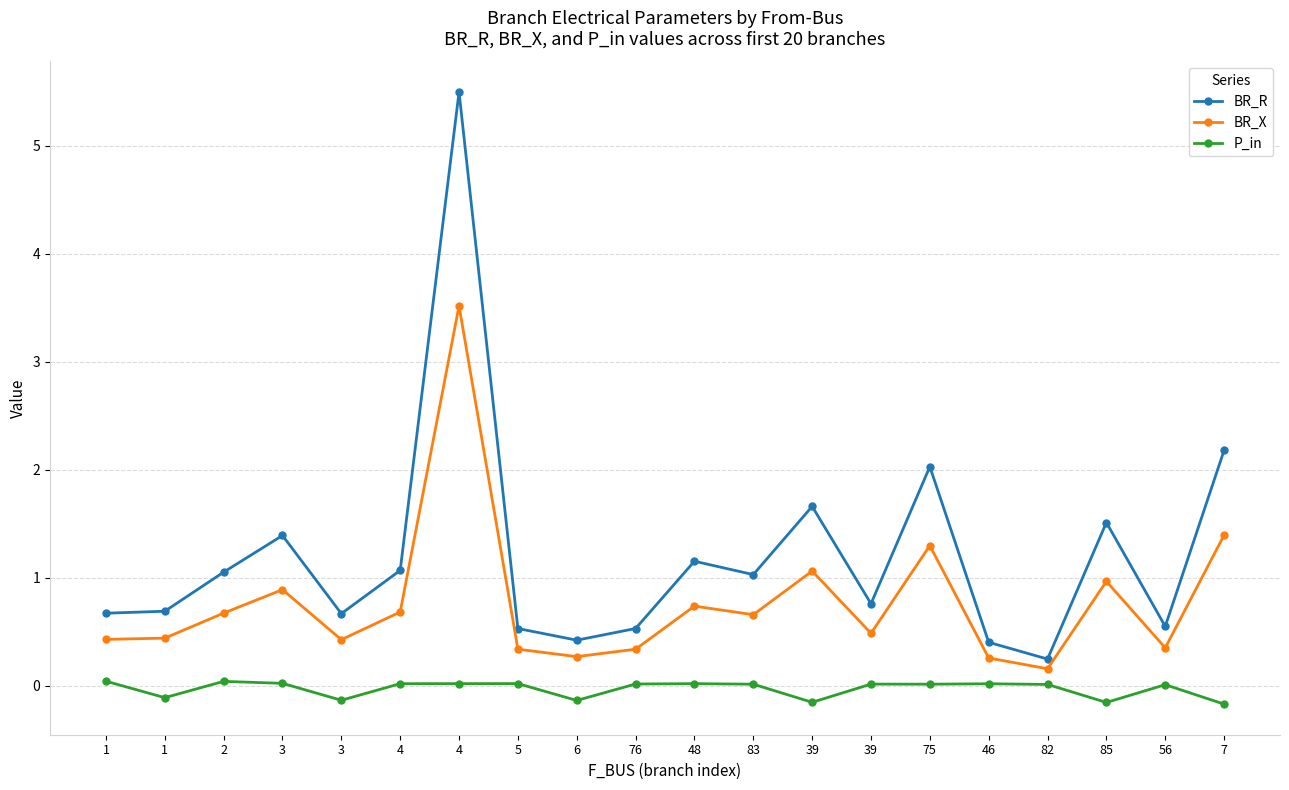

Count the number of categories in the chart.

20